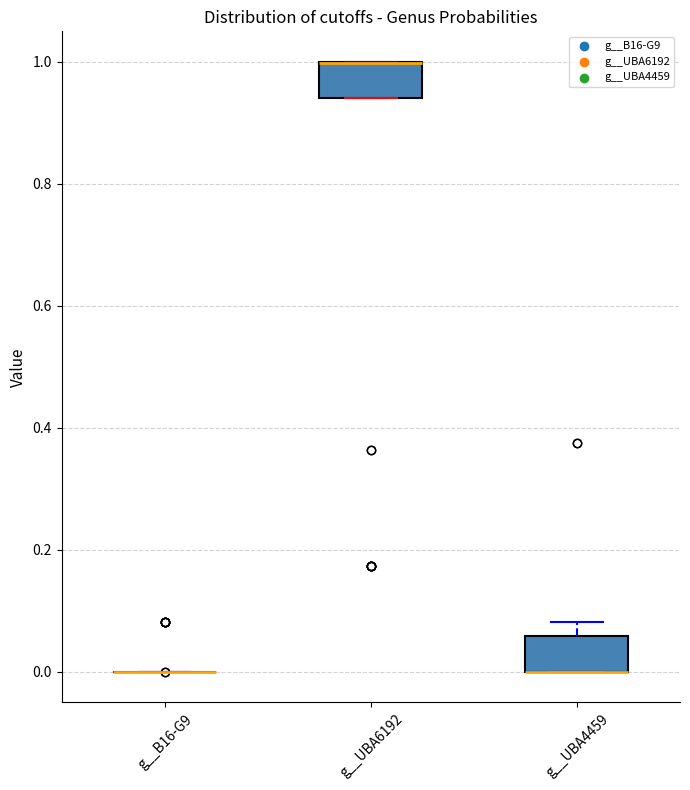

Where is the upper edge of the box for g__UBA6192 on the y-axis? The values are not printed on the chart, so give them approximately, as read against the axis.

1.00